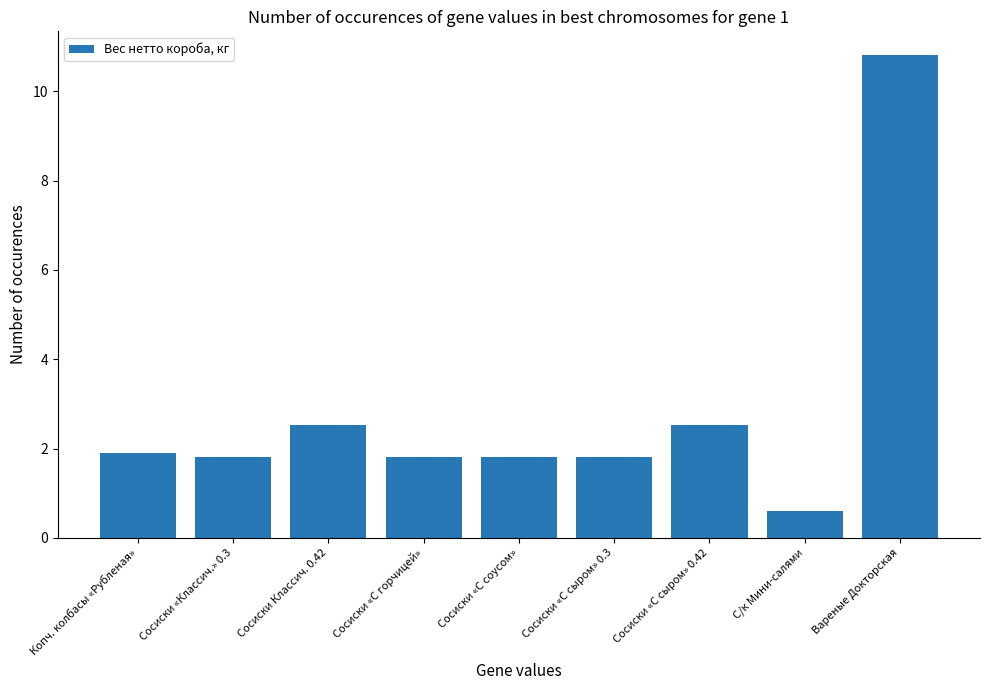

The chart shows a value of 1.1 at Сосиски «С сыром» 0.3. True or false?

False